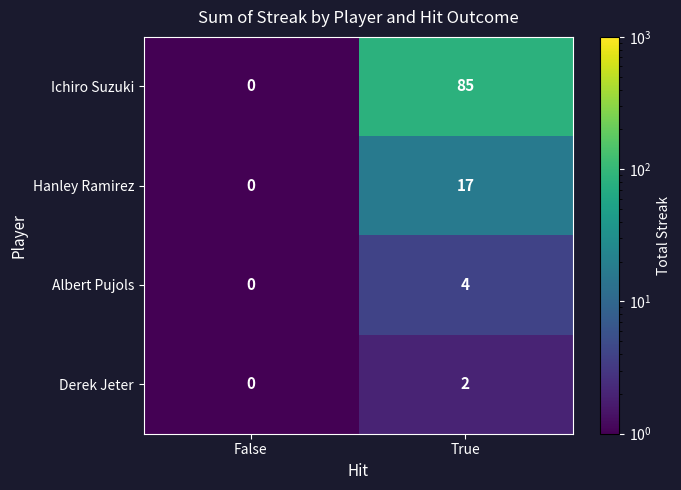

What is the total value across all series at False?

0